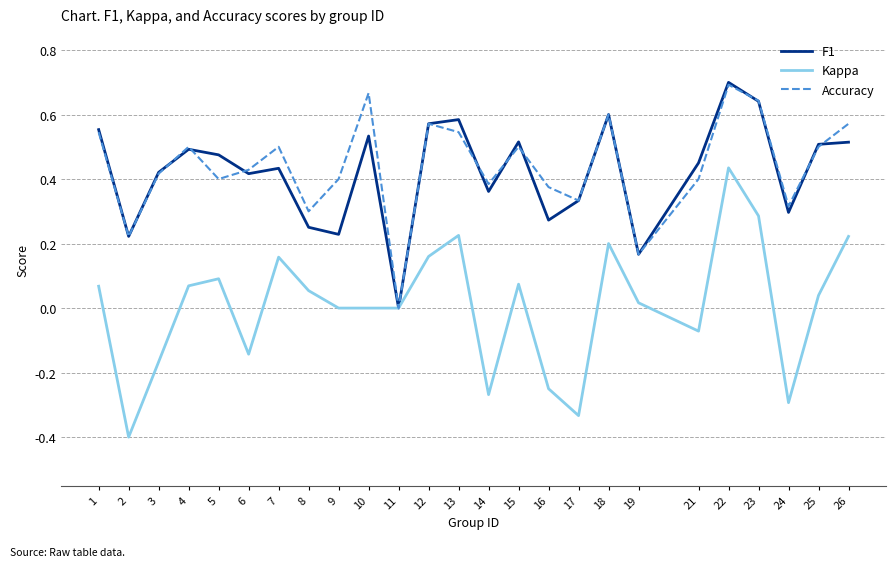

Is it true that Accuracy equals 0.5 at 1?

True